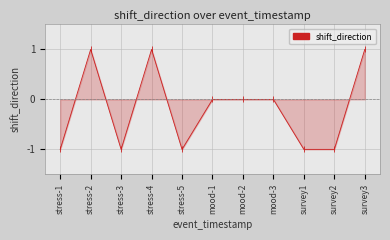

True or false: the data shows 2 at survey3.

False